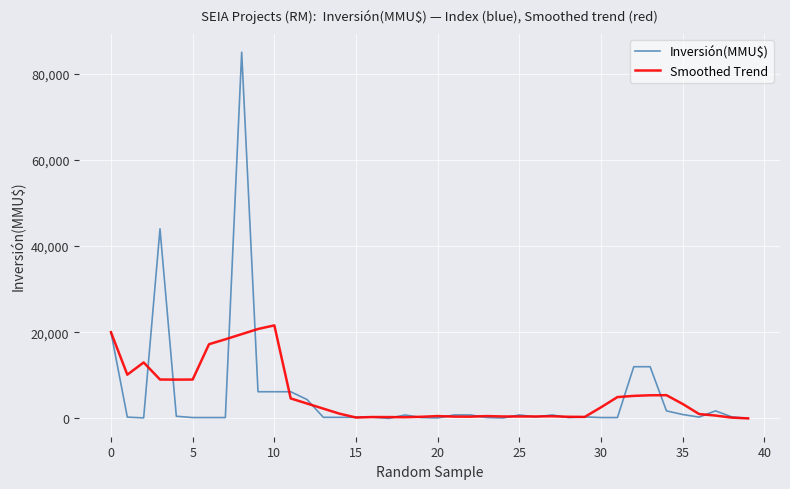

List the series in order of their peak value, highest first.

Inversión(MMU$), Smoothed Trend